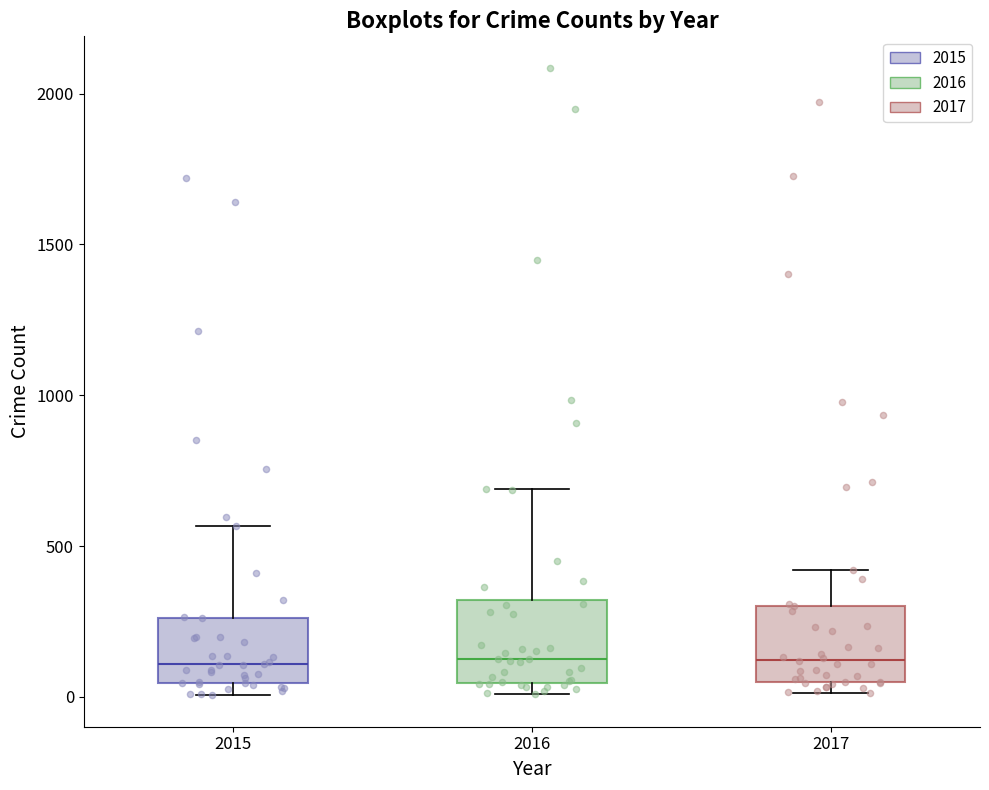

Where does the upper whisker of the box at x = 2017 end on the y-axis? The values are not printed on the chart, so give them approximately, as read against the axis.

400